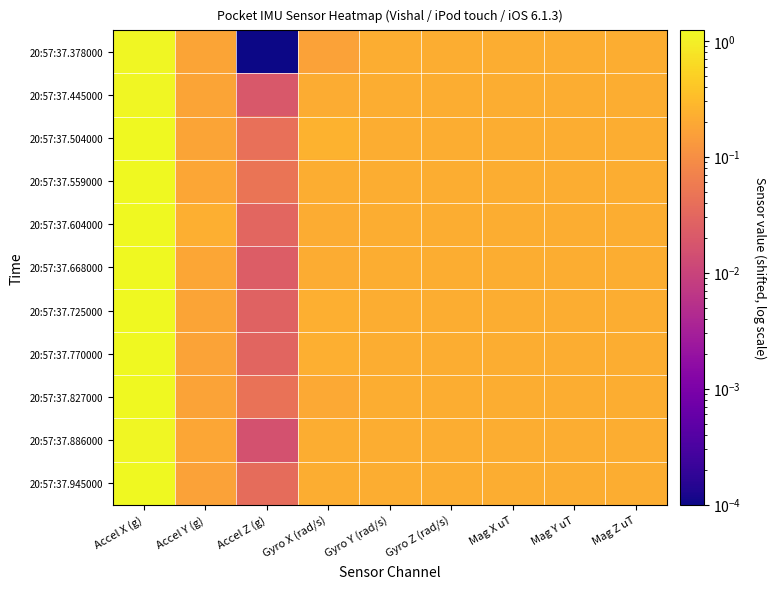

At how many categories does at least one series exceed 0?

9